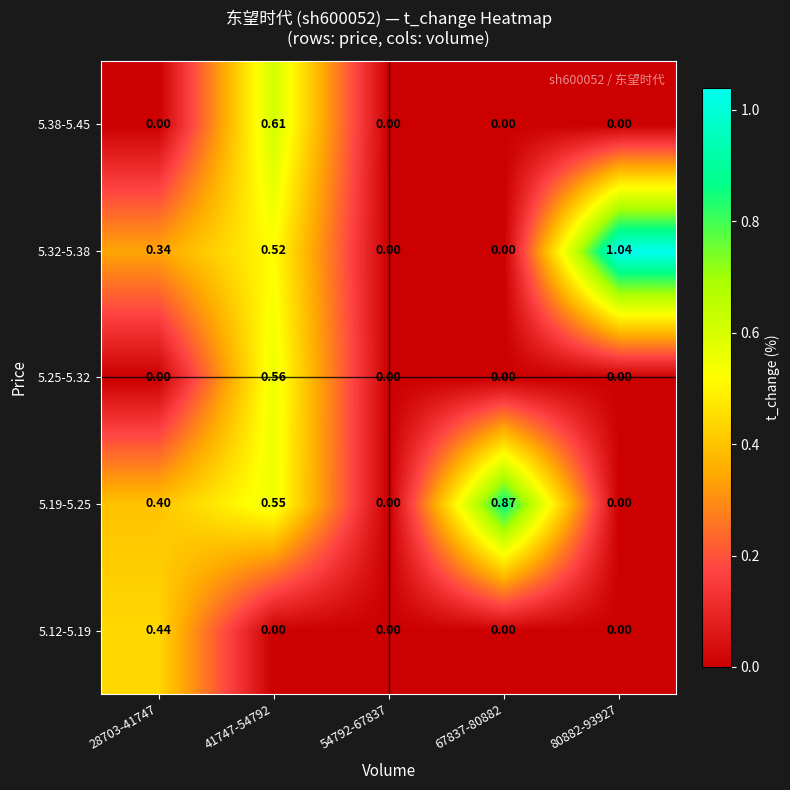

Count the number of categories in the chart.

5